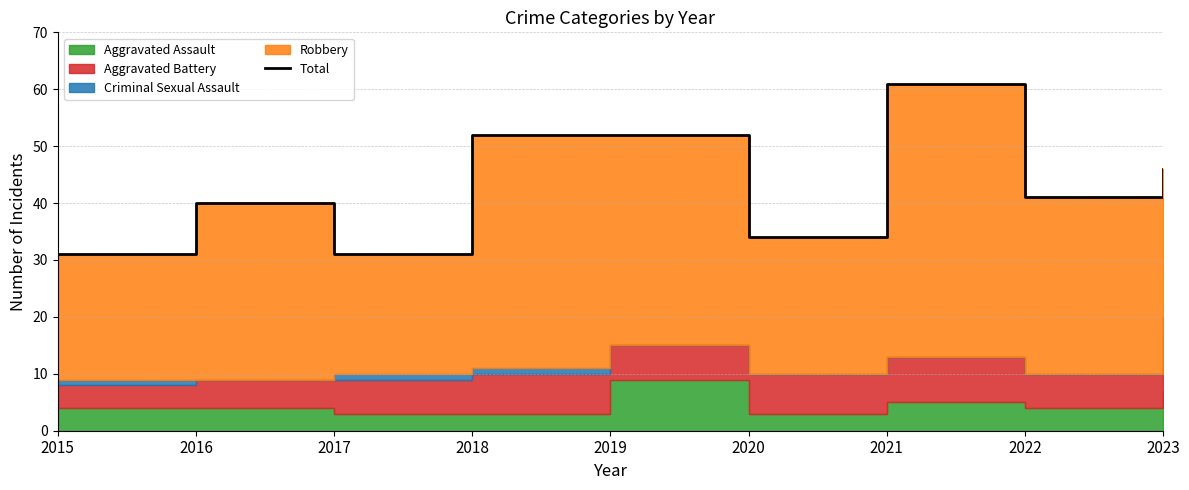

Reading right to left, what are all the values shown in this chart?

2023=46	2022=41	2021=61	2020=34	2019=52	2018=52	2017=31	2016=40	2015=31